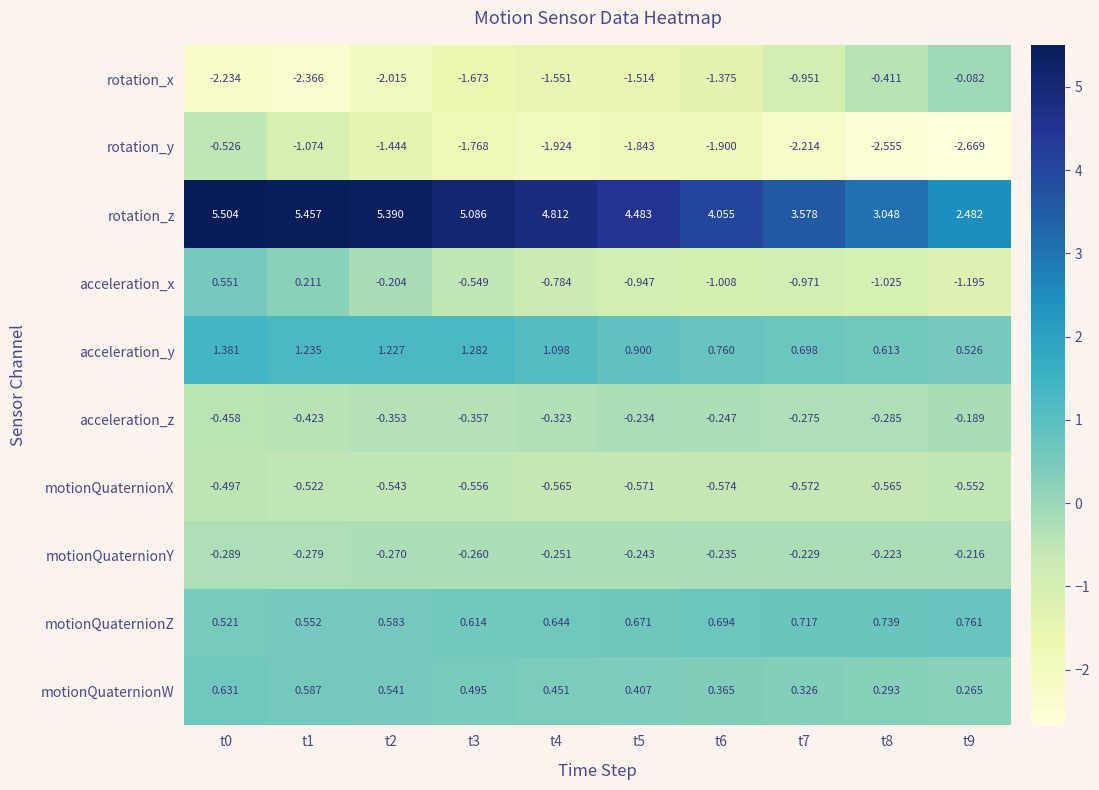

List the series in order of their peak value, lowest first.

rotation_y, motionQuaternionX, motionQuaternionY, acceleration_z, rotation_x, acceleration_x, motionQuaternionW, motionQuaternionZ, acceleration_y, rotation_z